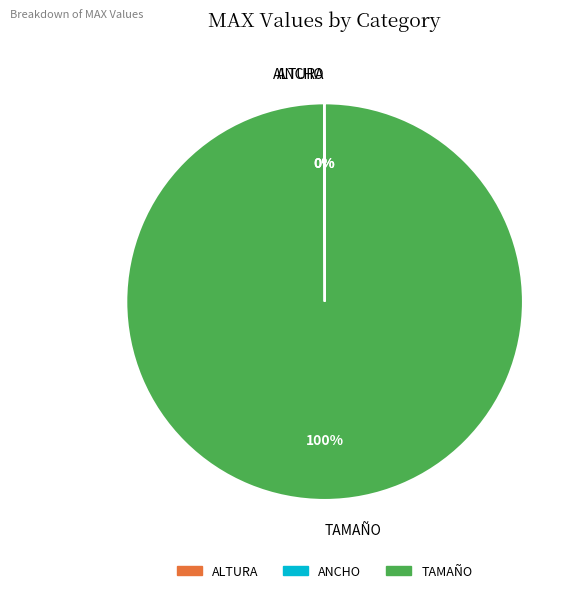

Which slice represents more than half of the pie?

TAMAÑO